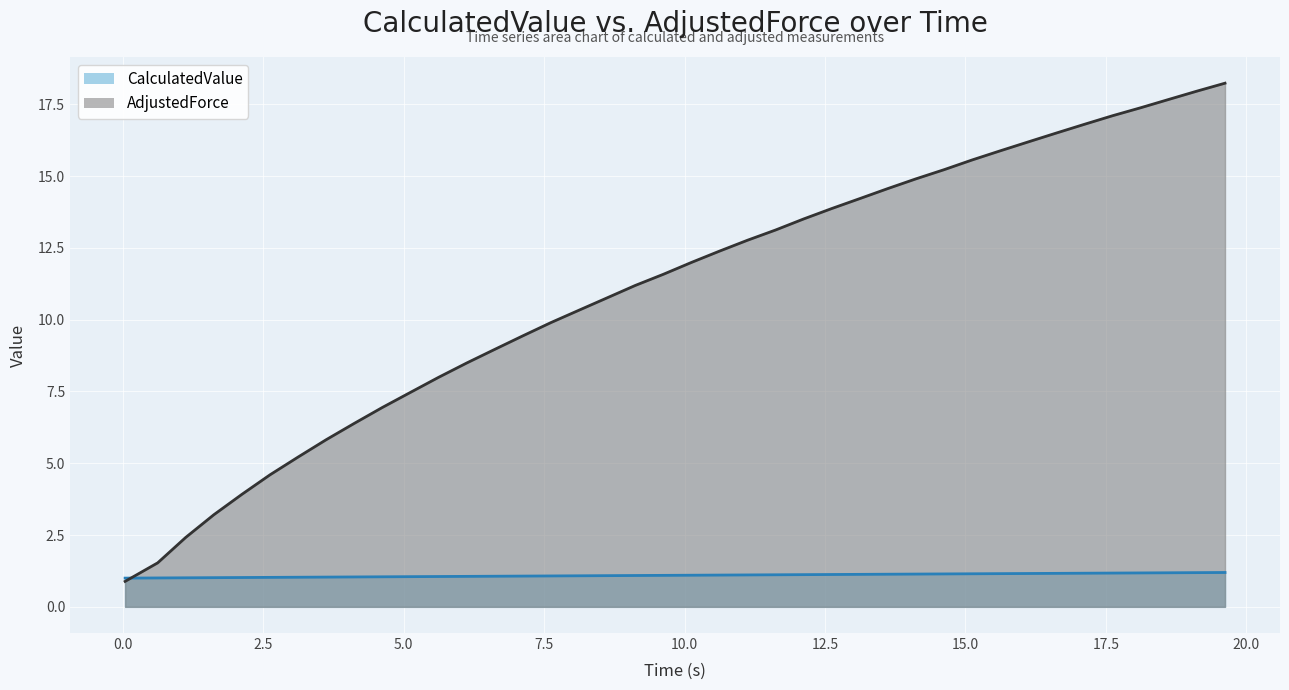

Rank the categories by CalculatedValue value from highest to lowest.

19.62, 19.12, 18.62, 18.12, 17.62, 17.12, 16.62, 16.12, 15.62, 15.12, 14.62, 14.12, 13.62, 13.12, 12.62, 12.12, 11.62, 11.12, 10.62, 10.12, 9.62, 9.12, 8.62, 8.12, 7.62, 7.12, 6.62, 6.12, 5.62, 5.12, 4.62, 4.12, 3.62, 3.12, 2.62, 2.12, 1.62, 1.12, 0.62, 0.04